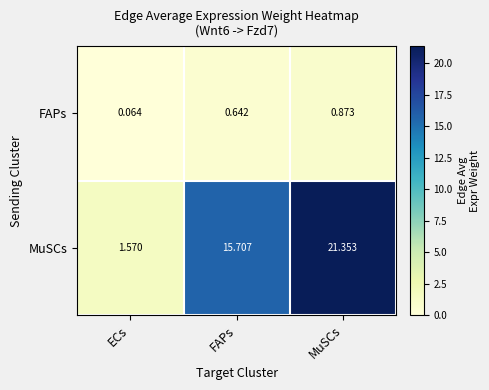

Rank the series at ECs from highest to lowest value.

MuSCs, FAPs